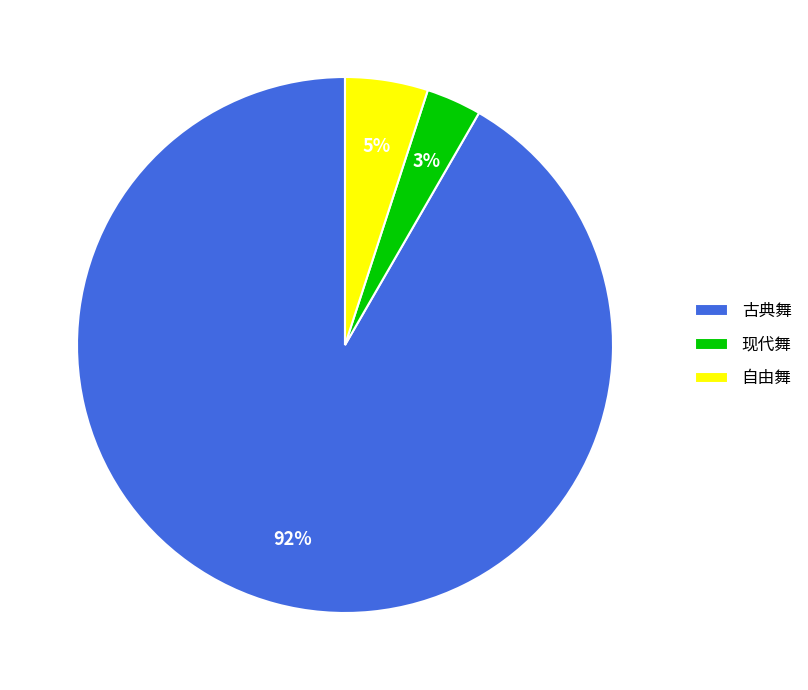

Between 古典舞 and 自由舞, which is larger?

古典舞